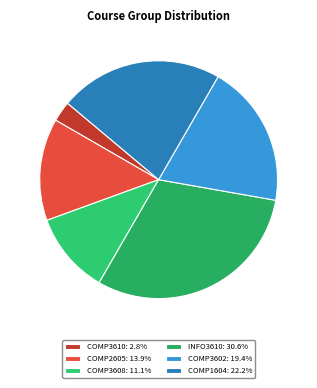

Count the number of slices in the pie.

6